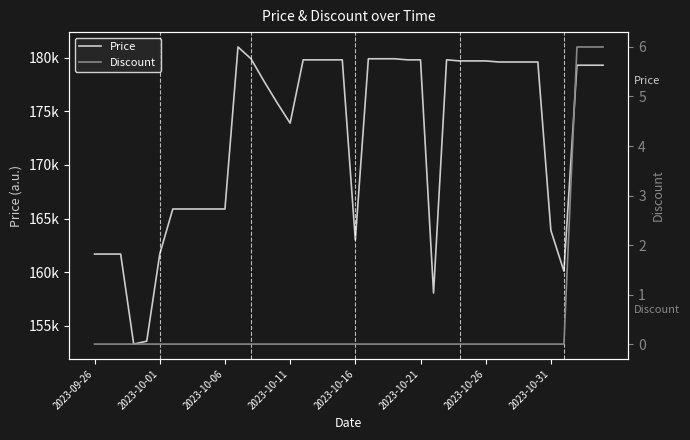

Read the Price value at 39, to the nearest 50.

179300